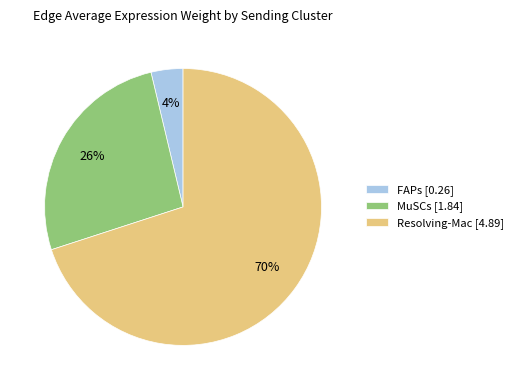

How many segments does this pie chart have?

3